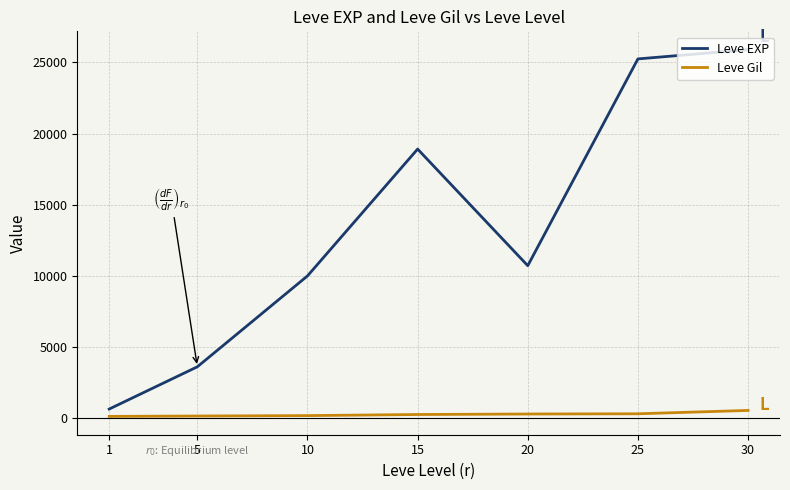

What is the difference between the maximum and second lowest values in the Leve EXP series?

22300